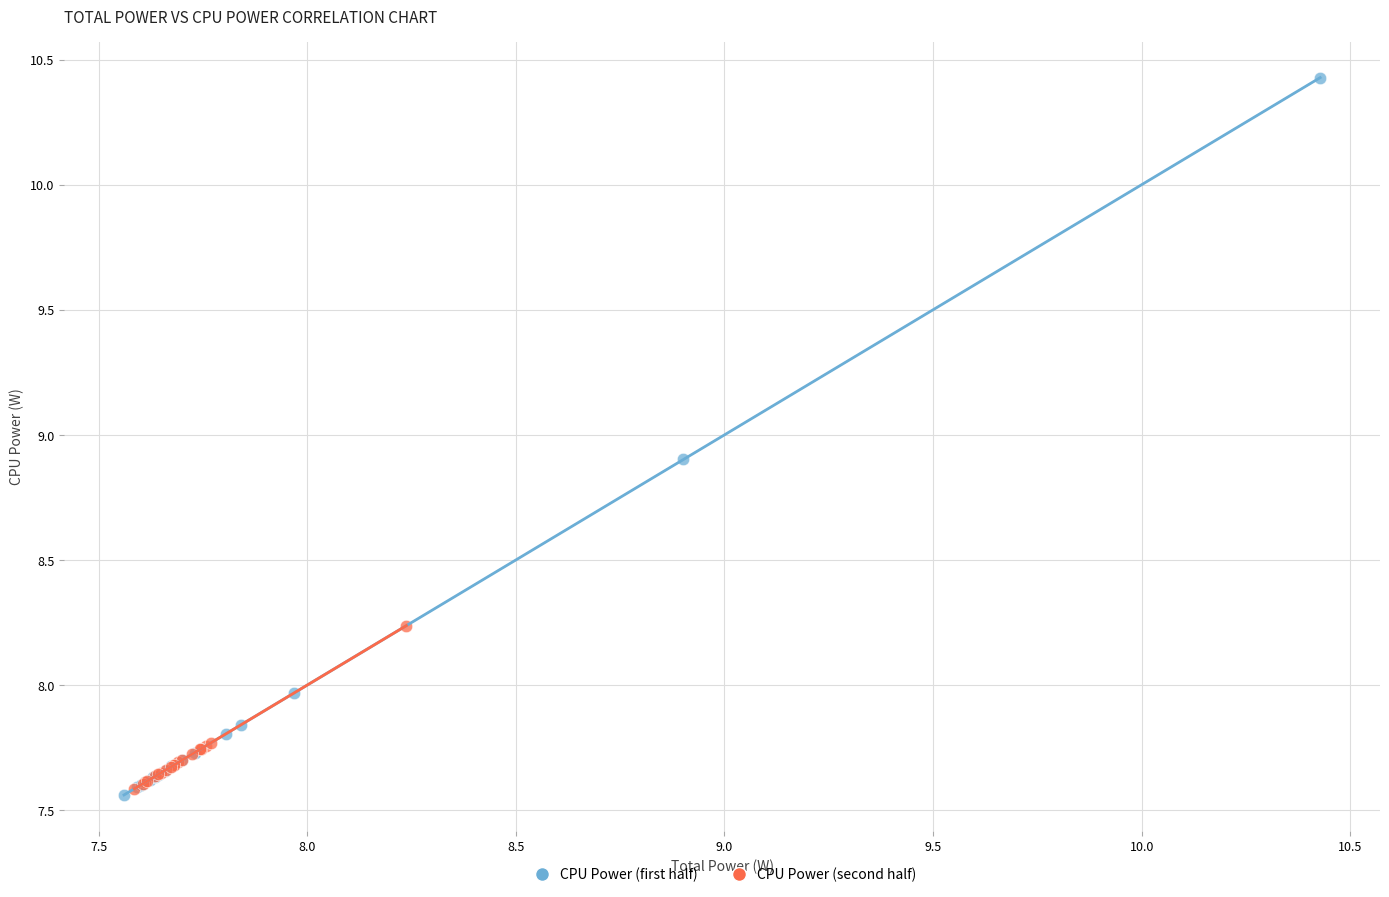

What are all the series names shown in the legend?

CPU Power (first half), CPU Power (second half)